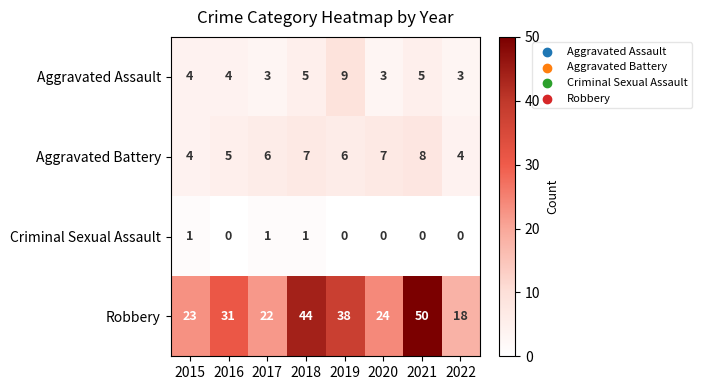

Count the number of categories in the chart.

8